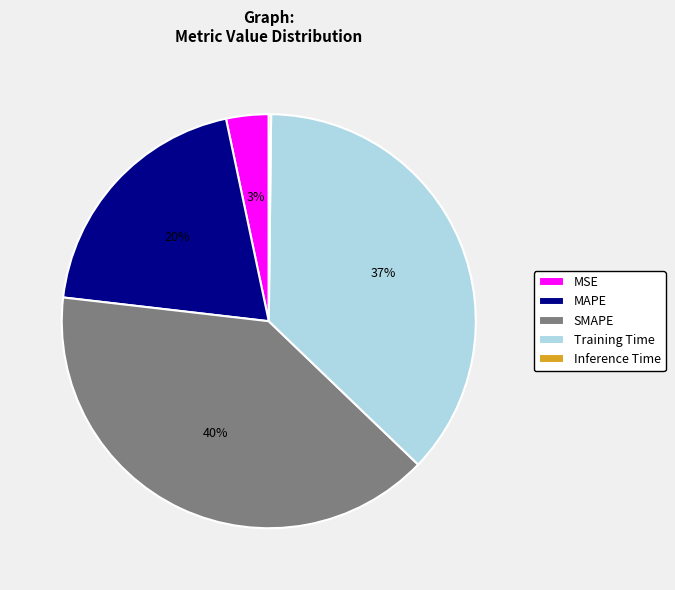

What is the ratio of the value at MAPE to the value at SMAPE?

0.5